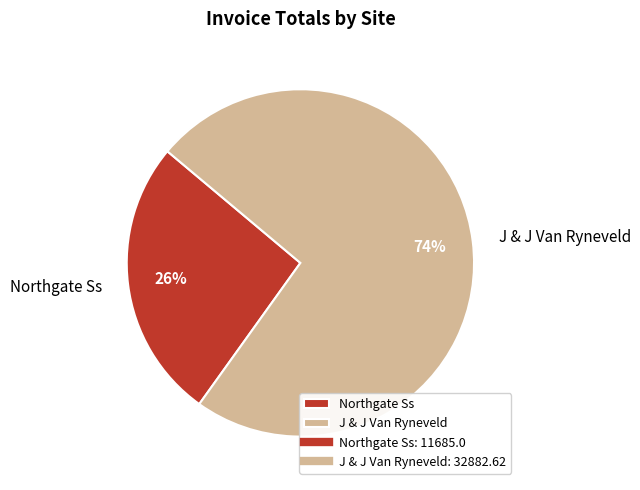

Is it true that J & J Van Ryneveld is 74% of the pie?

True